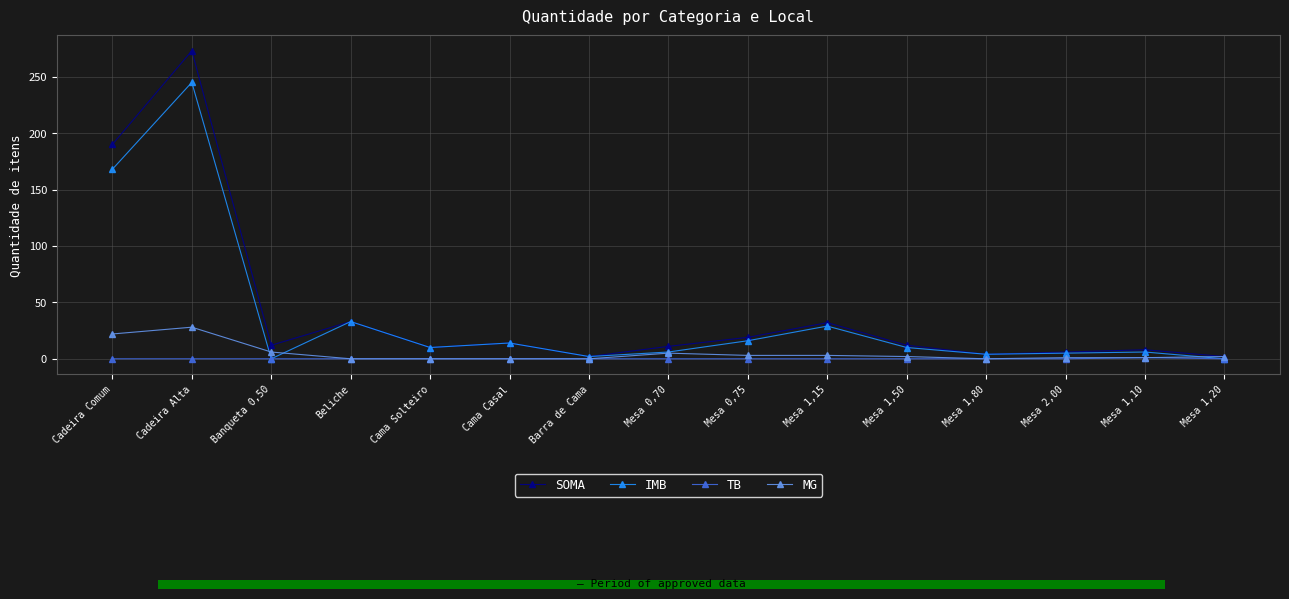

What is the highest value of the SOMA series?

273